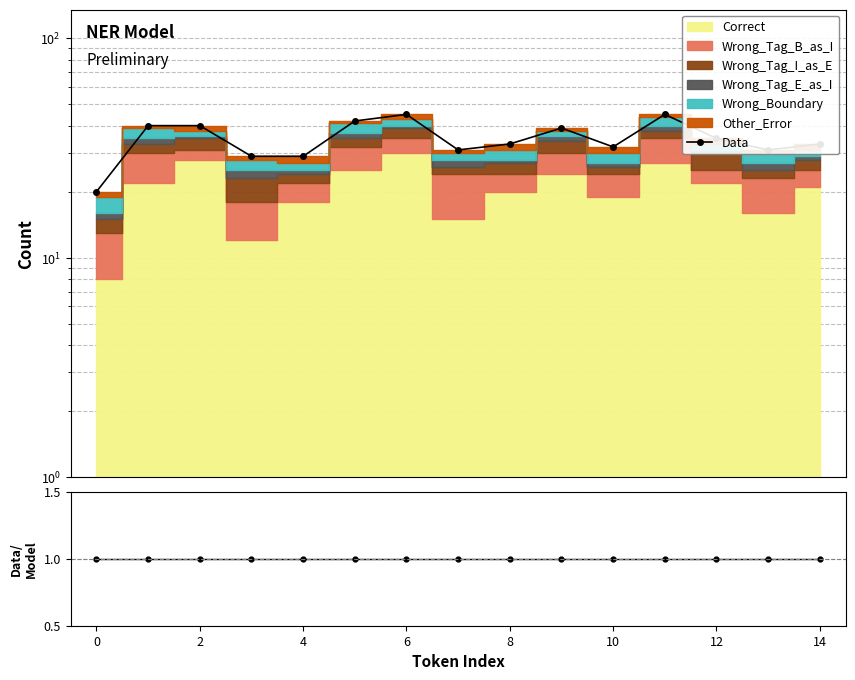

Reading right to left, list all the values displayed in this chart.

Data: 33	31	35	45	32	39	33	31	45	42	29	29	40	40	20
Data/Model: 1	1	1	1	1	1	1	1	1	1	1	1	1	1	1